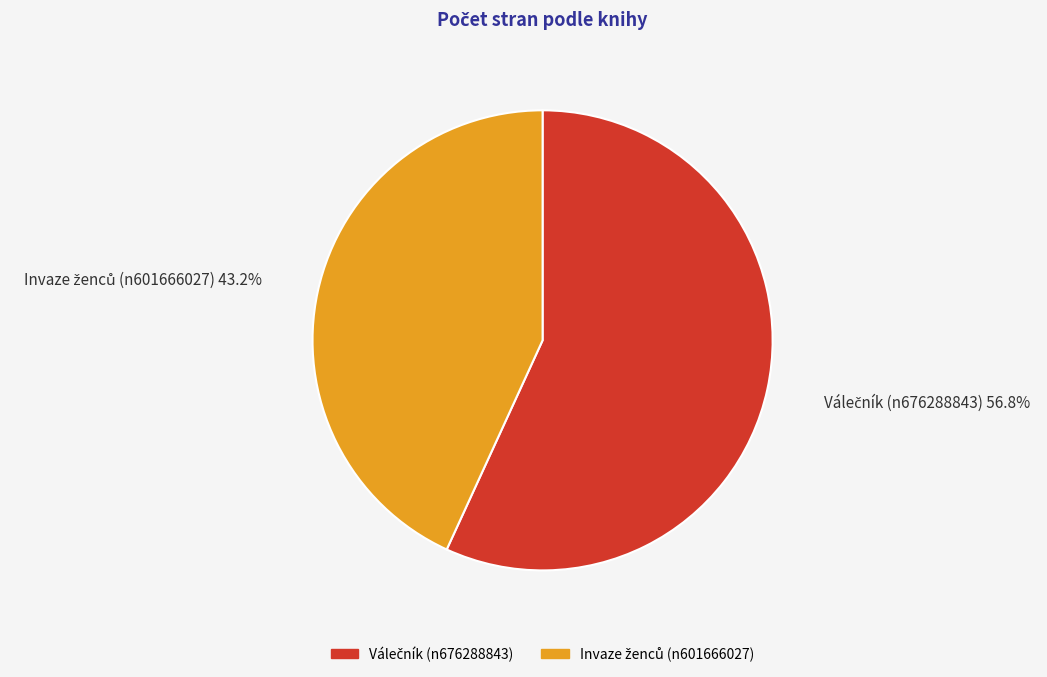

Does any single category account for the majority?

Yes